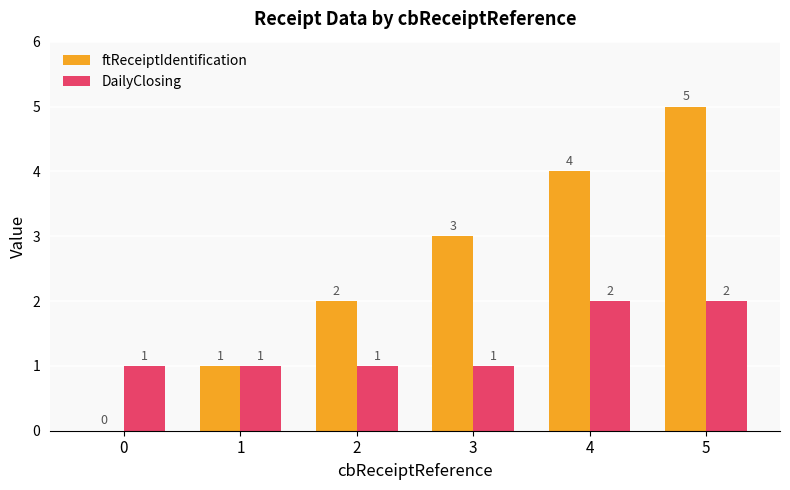

How many data points does each series have?

6